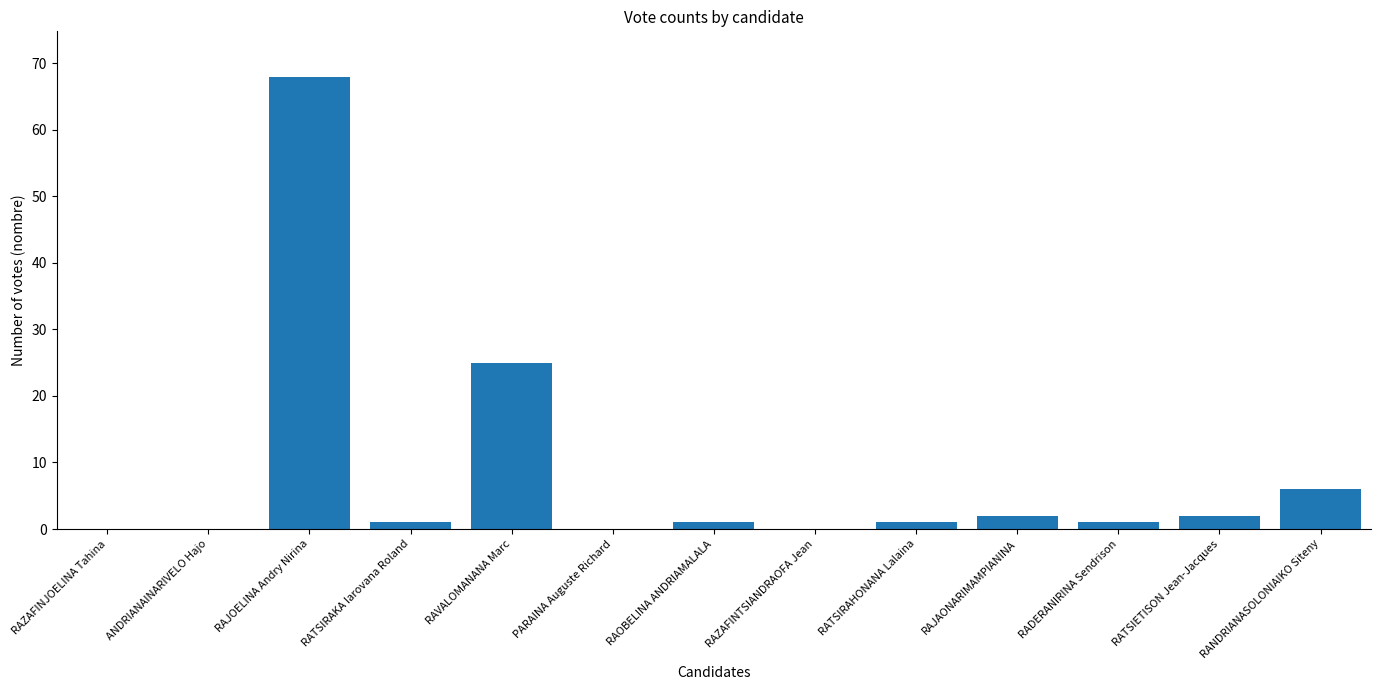

Are the bars horizontal?

No